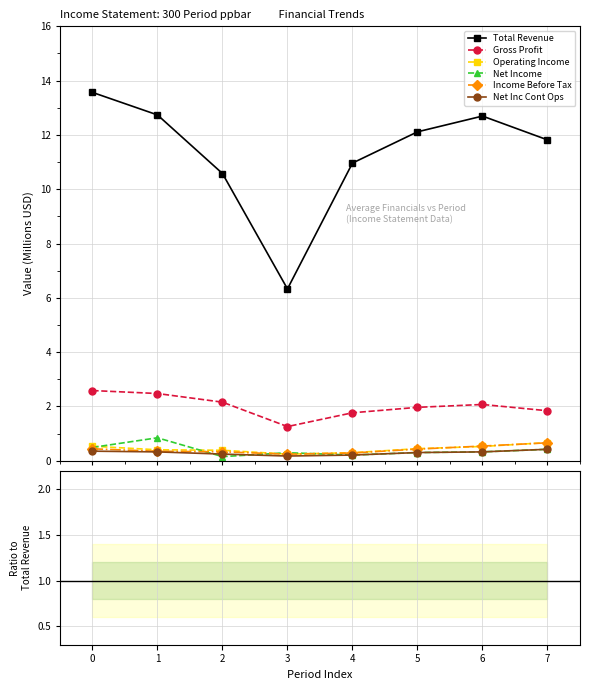

Is this an area chart (filled region under the line)?

No